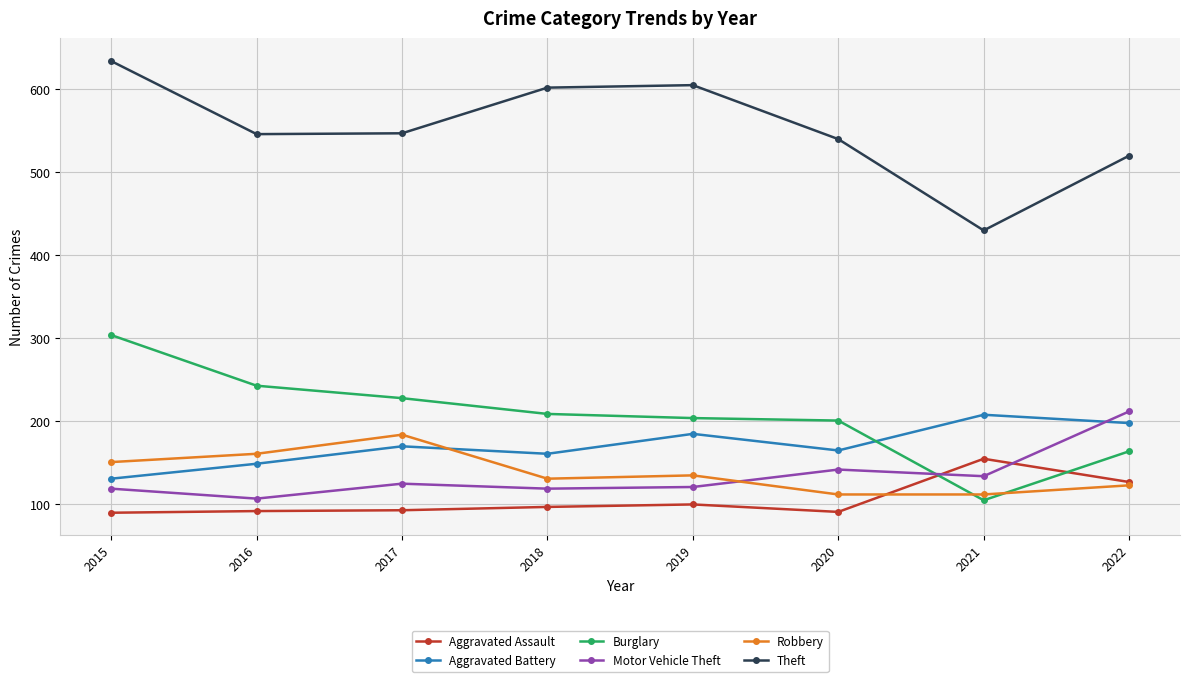

What is the sum of all Motor Vehicle Theft values?

1079